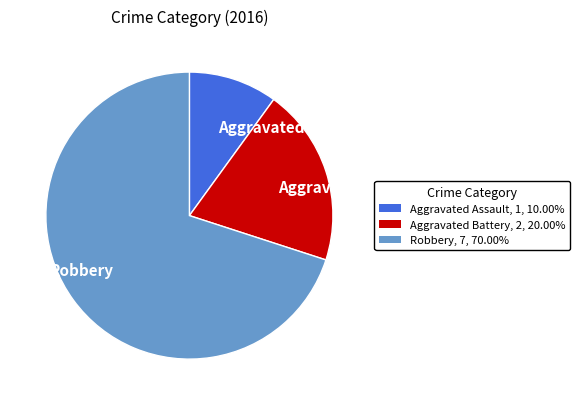

Is there any slice that represents more than half of the pie?

Yes